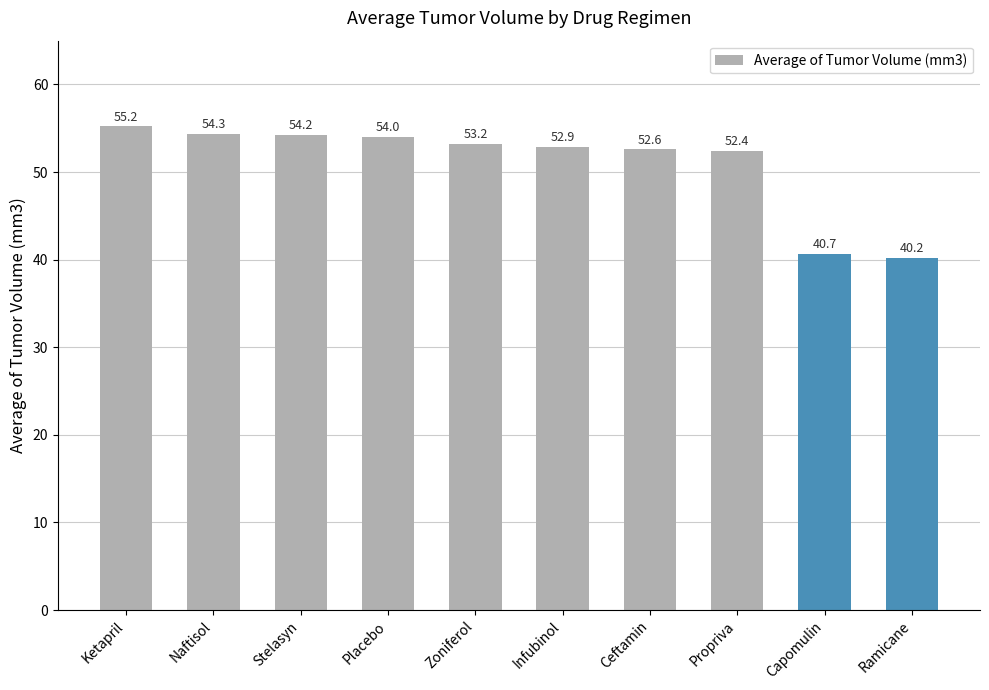

What is the ratio of the value at Ramicane to the value at Stelasyn?

0.7